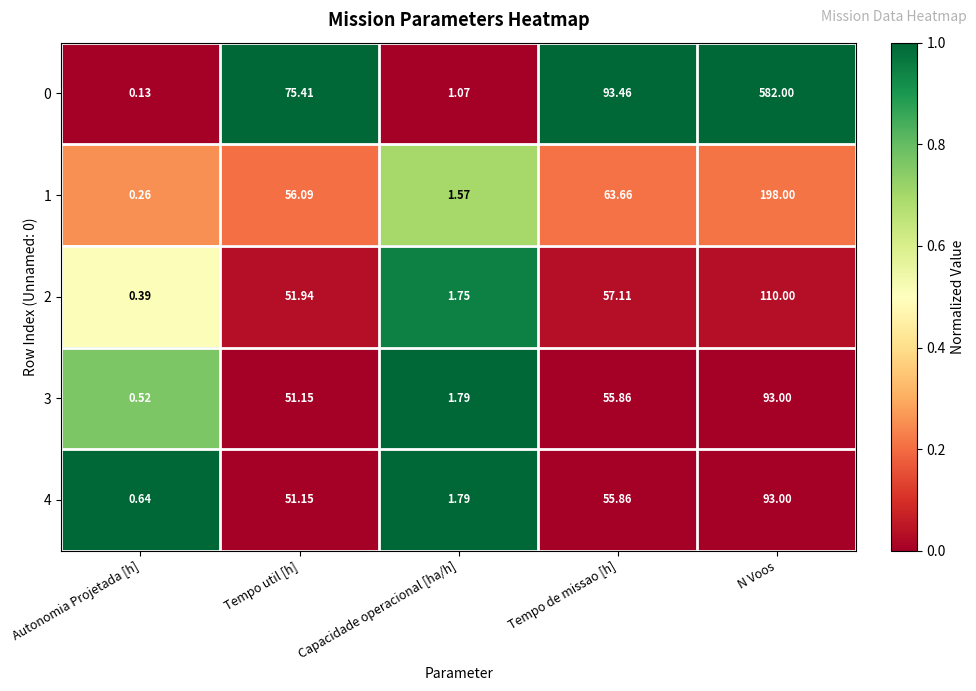

At which category is the sum across all series the highest?

N Voos